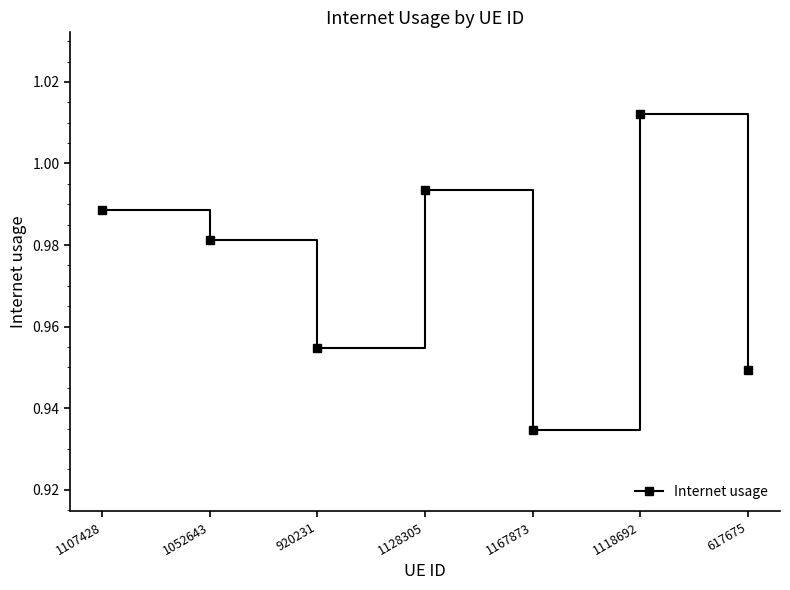

List the labels in order of value, smallest first.

1167873, 617675, 920231, 1052643, 1107428, 1128305, 1118692